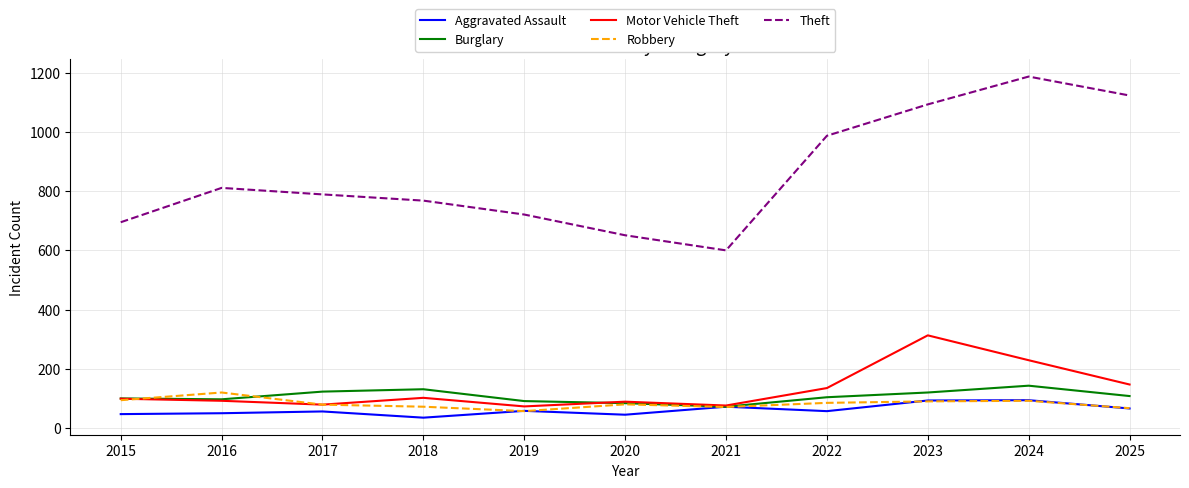

What is the minimum value shown in the chart?

35